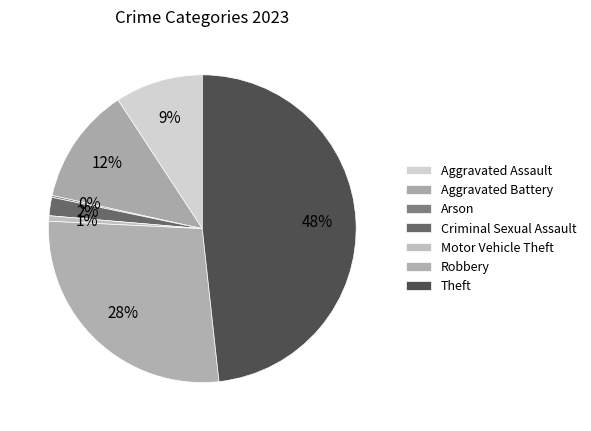

To the nearest percent, what is the average slice percentage?

14%